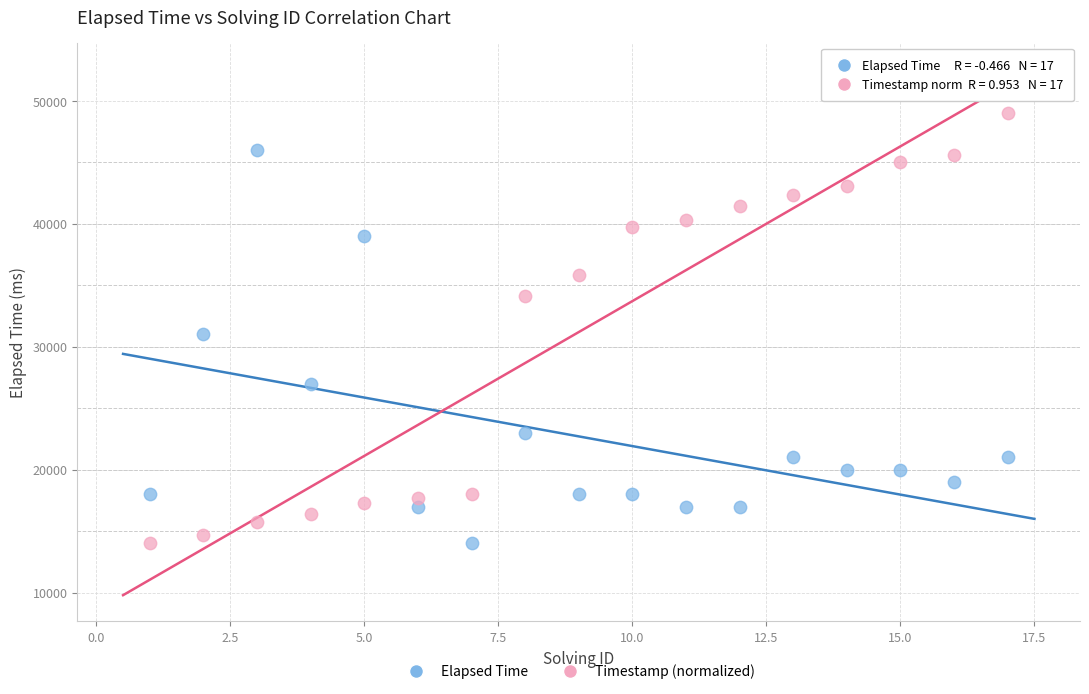

Across all data points, what is the range of Y values (max minus min)?

35000.0